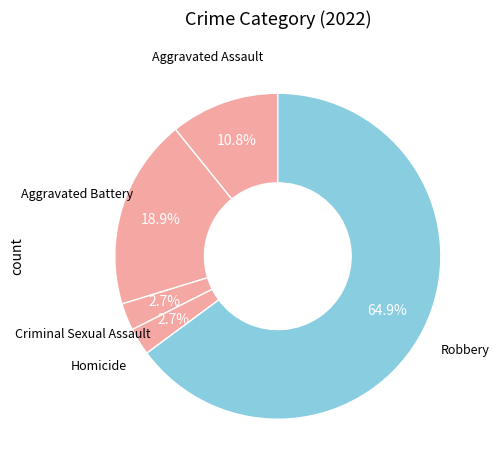

What is the smallest slice in the pie chart?

Criminal Sexual Assault